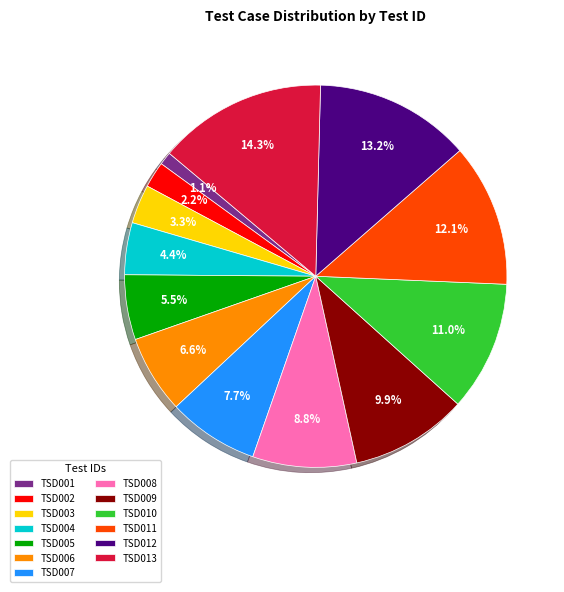

Do TSD003 and TSD002 together represent more than half of the pie?

No